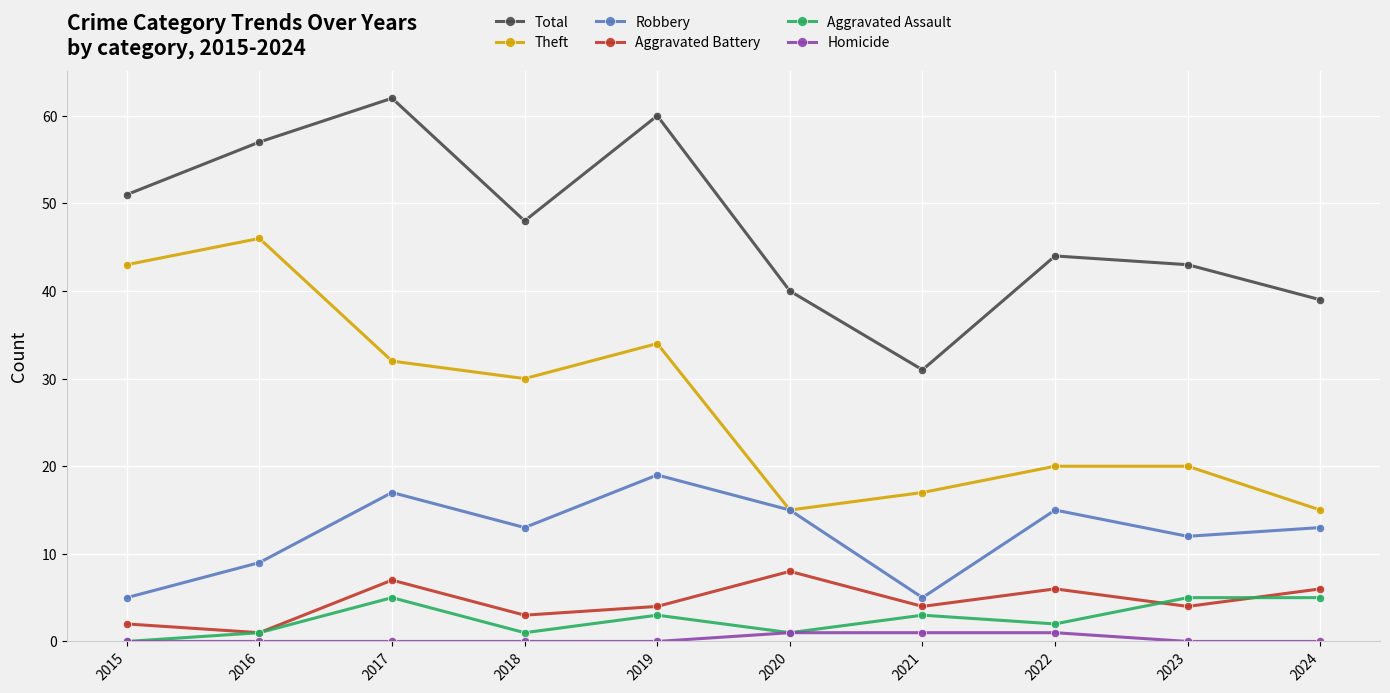

How many data points does each series have?

10